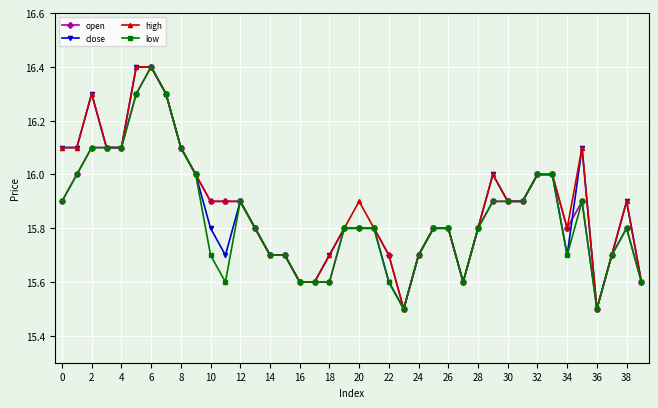

True or false: close has more than 0 points higher than both neighbors.

True